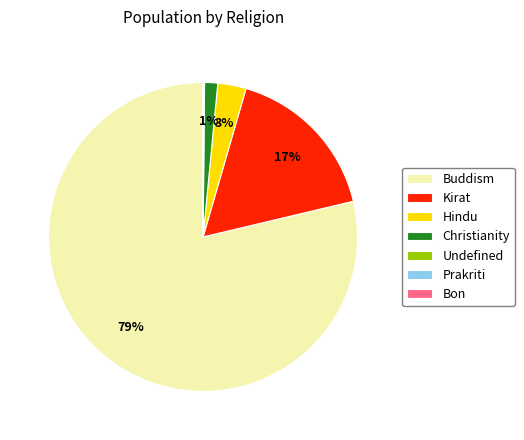

Does Buddism account for over 50% of the chart?

Yes